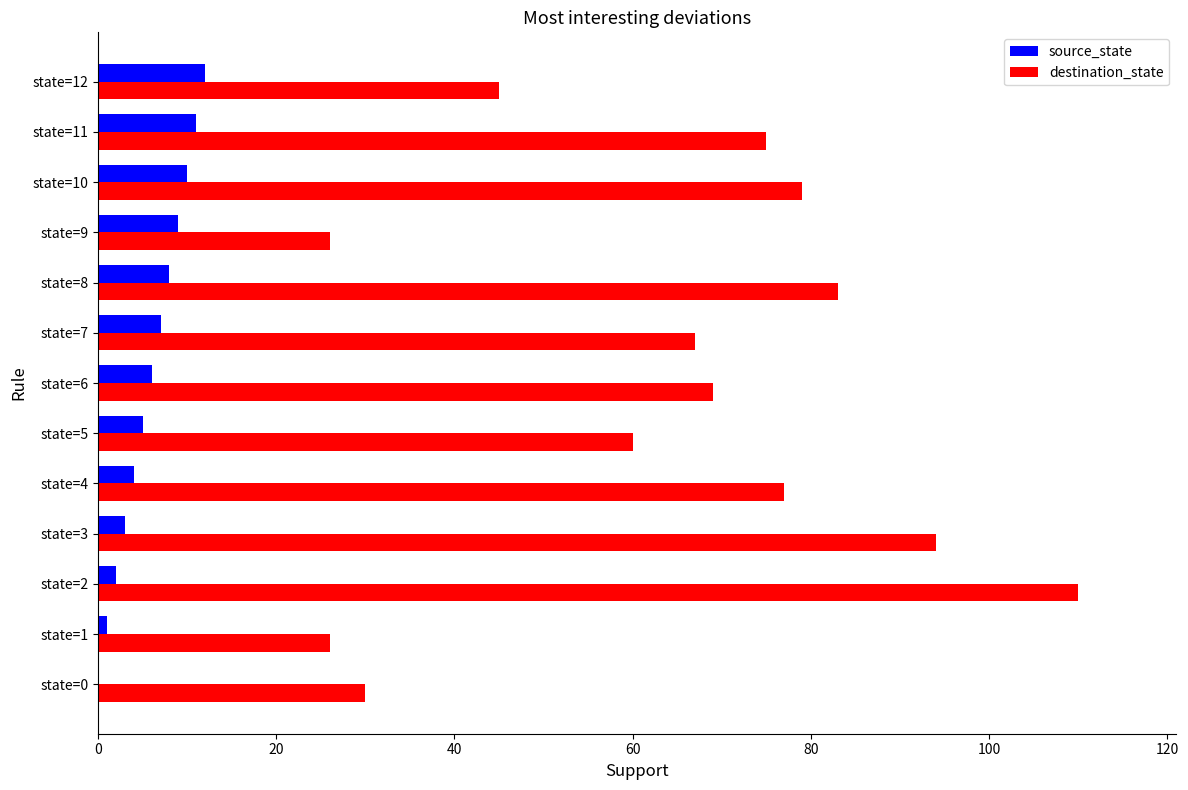

The source_state series shows 0 at state=0. True or false?

True